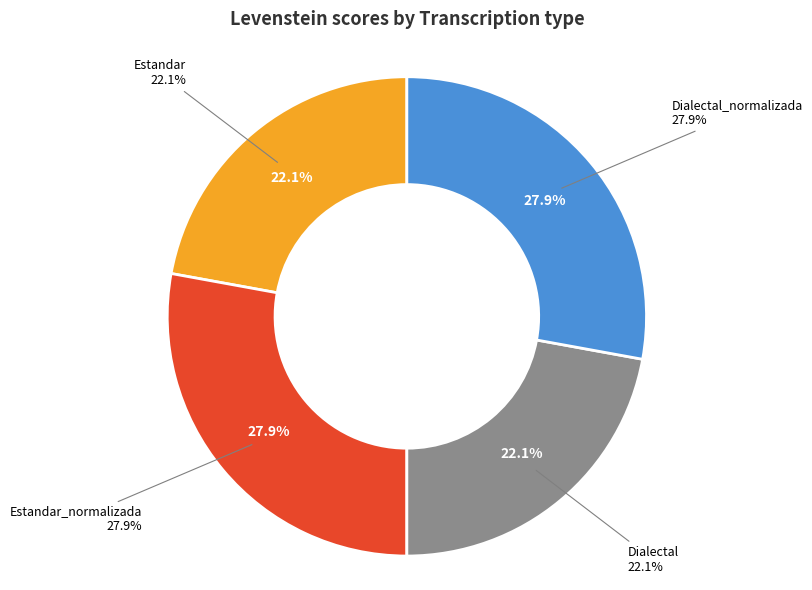

The Dialectal_normalizada slice represents 38% of the pie. True or false?

False